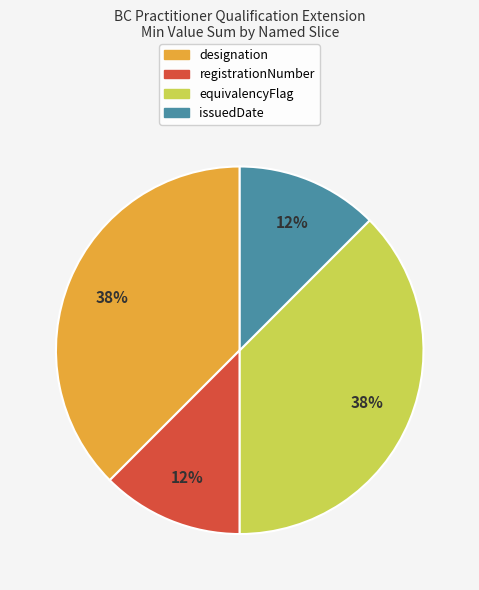

Is there a majority slice in this chart?

No